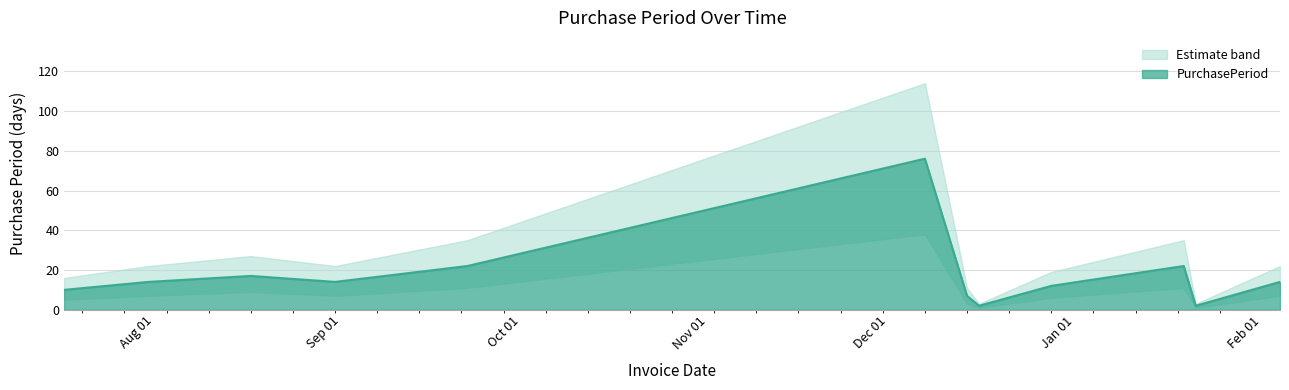

True or false: PurchasePeriod and Upper cross at least once.

False